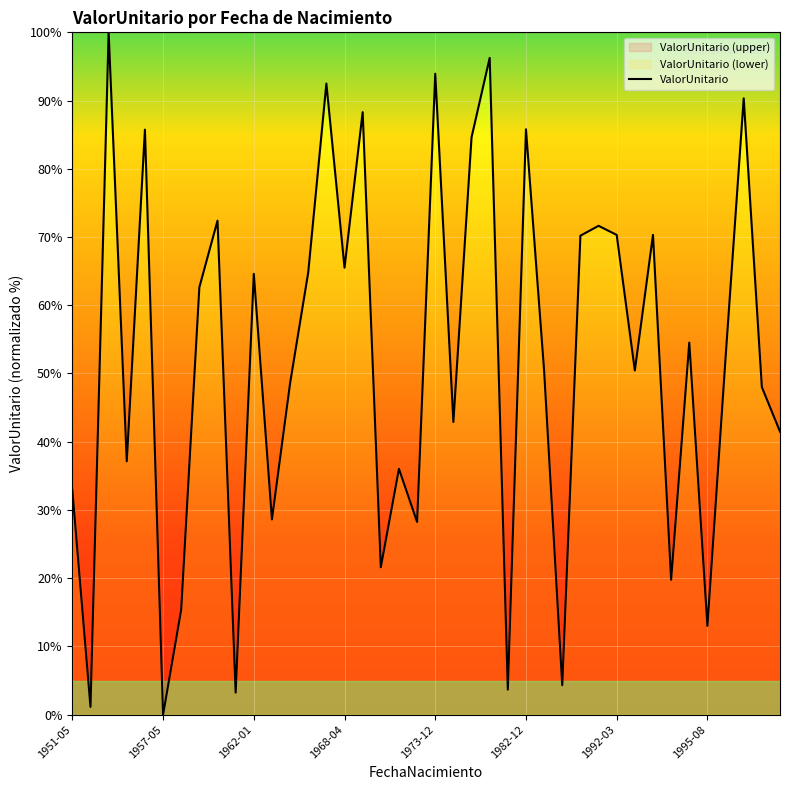

What is the difference between the maximum and minimum values?

100.0